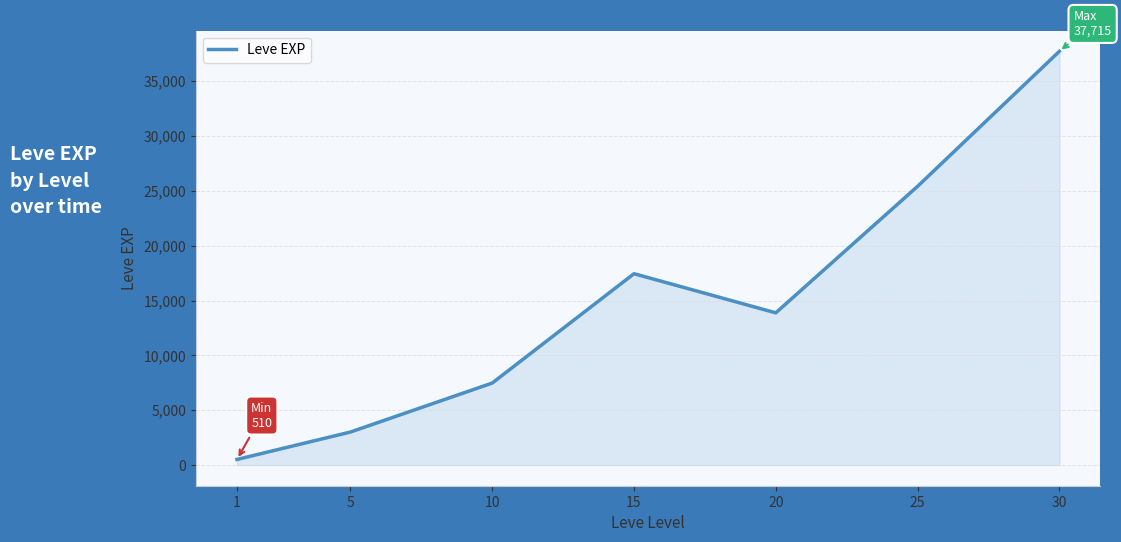

At which label is the value closest to 19112?

15